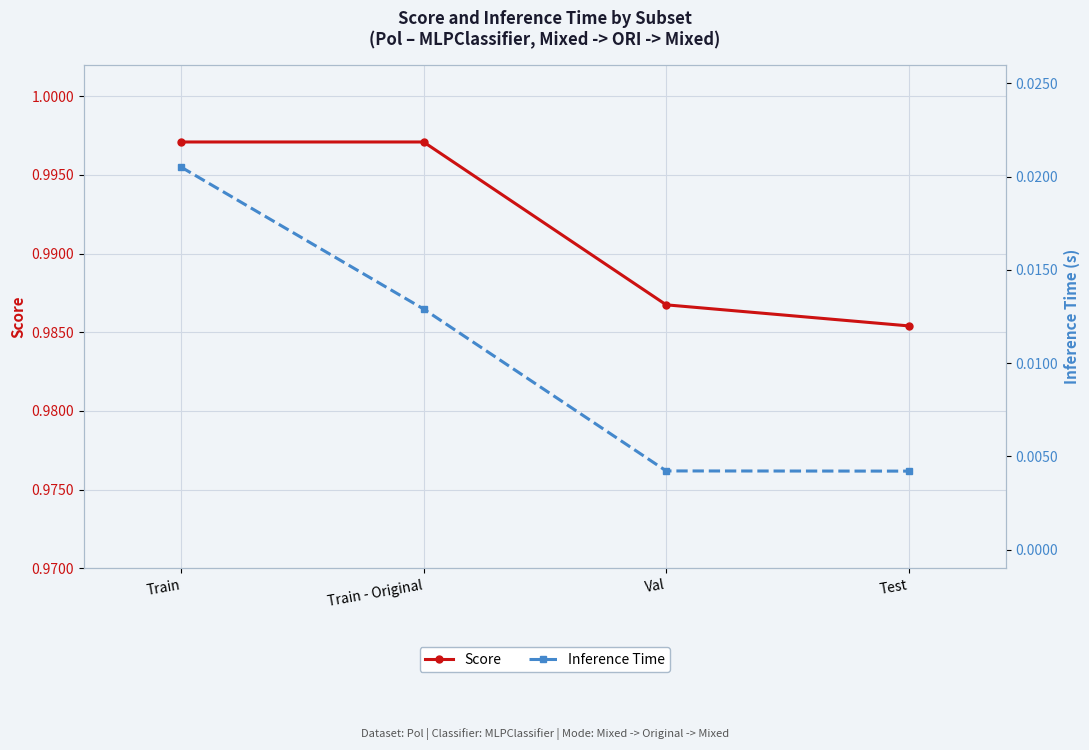

Which series has the largest range (max minus min)?

Inference Time